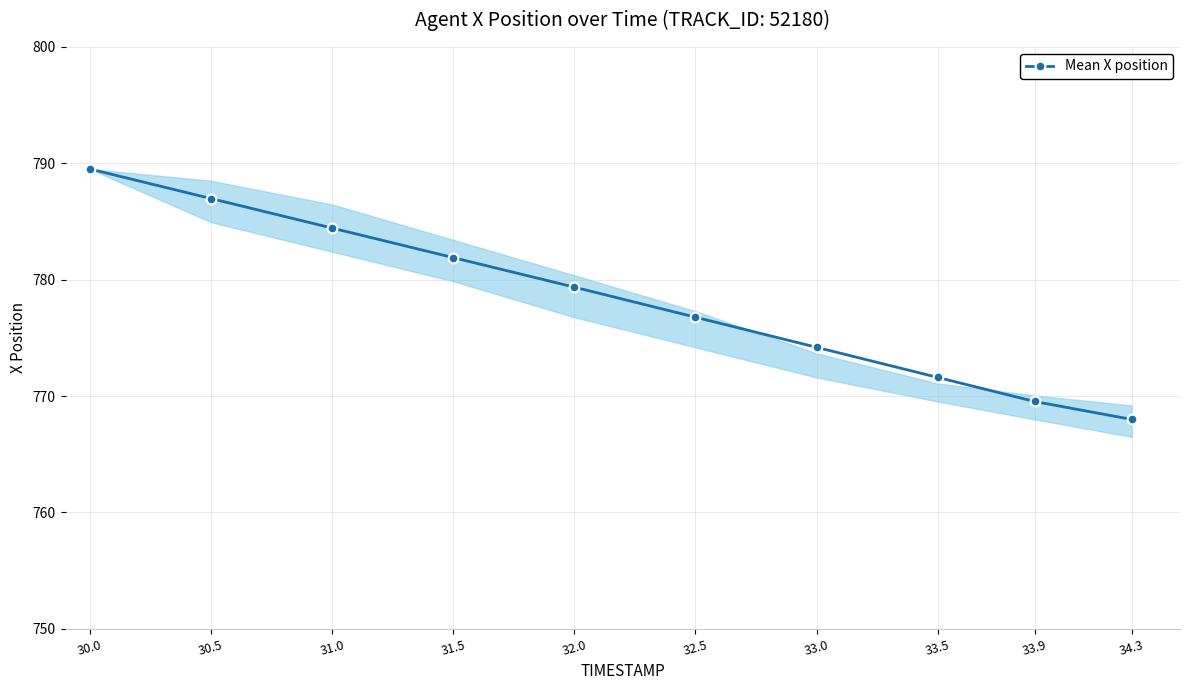

Is it true that the value at 34.3 is 768.0?

True